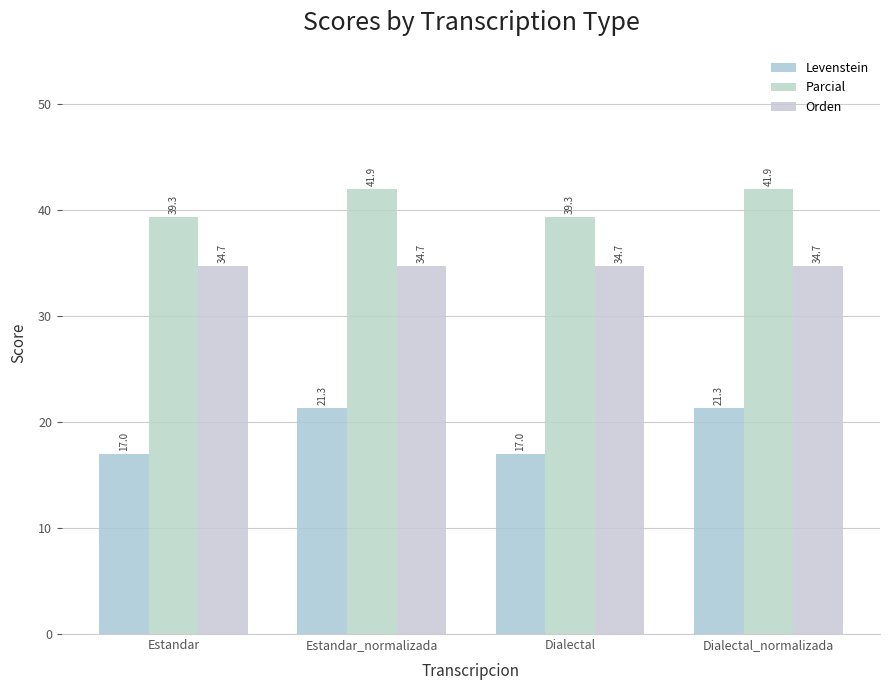

The Orden series shows 9.9 at Estandar. True or false?

False